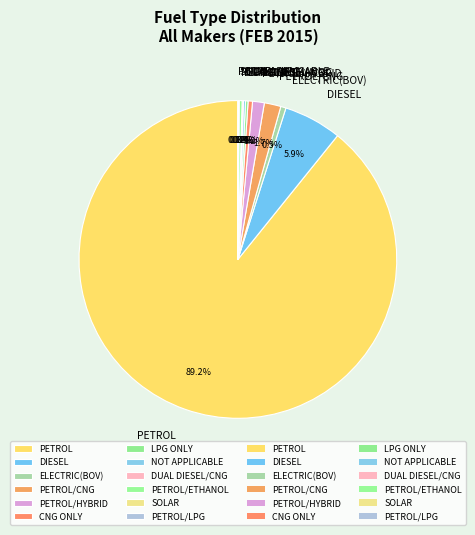

Does any single category account for the majority?

Yes